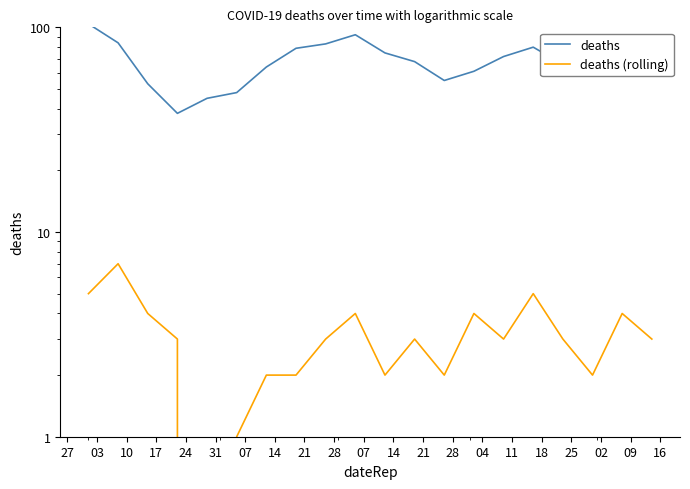

Is this an area chart (filled region under the line)?

No